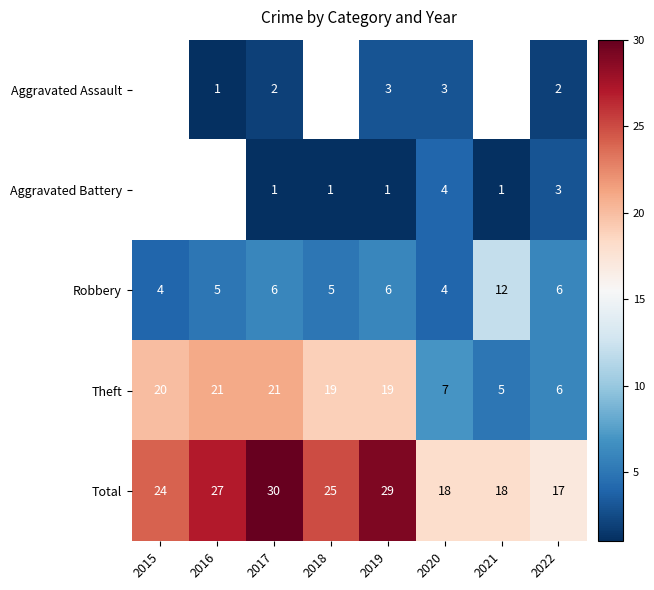

The Aggravated Assault series shows 2 at 2016. True or false?

False